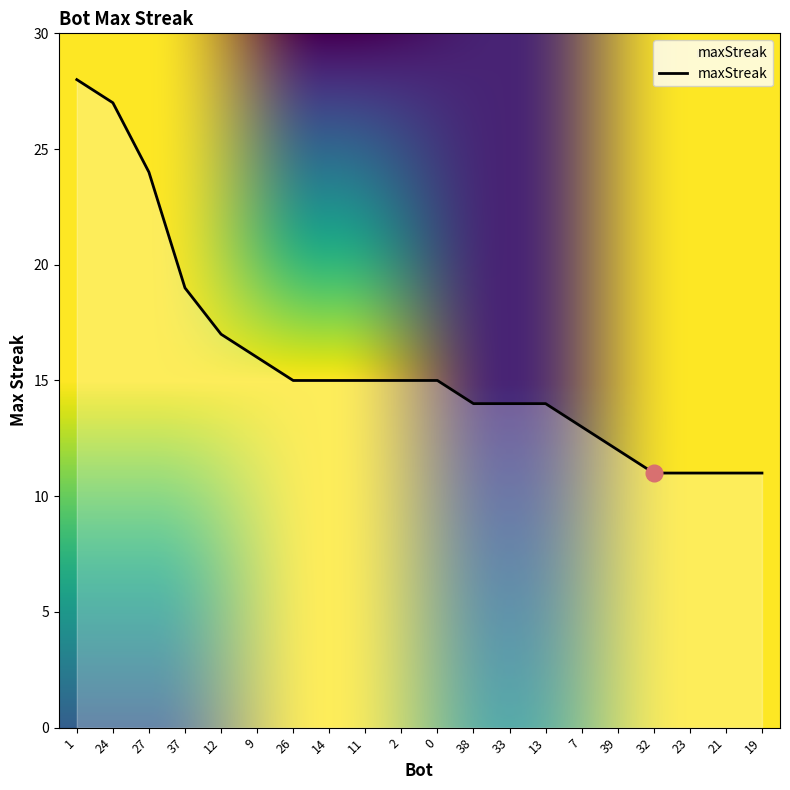

How many distinct data groups are displayed?

1